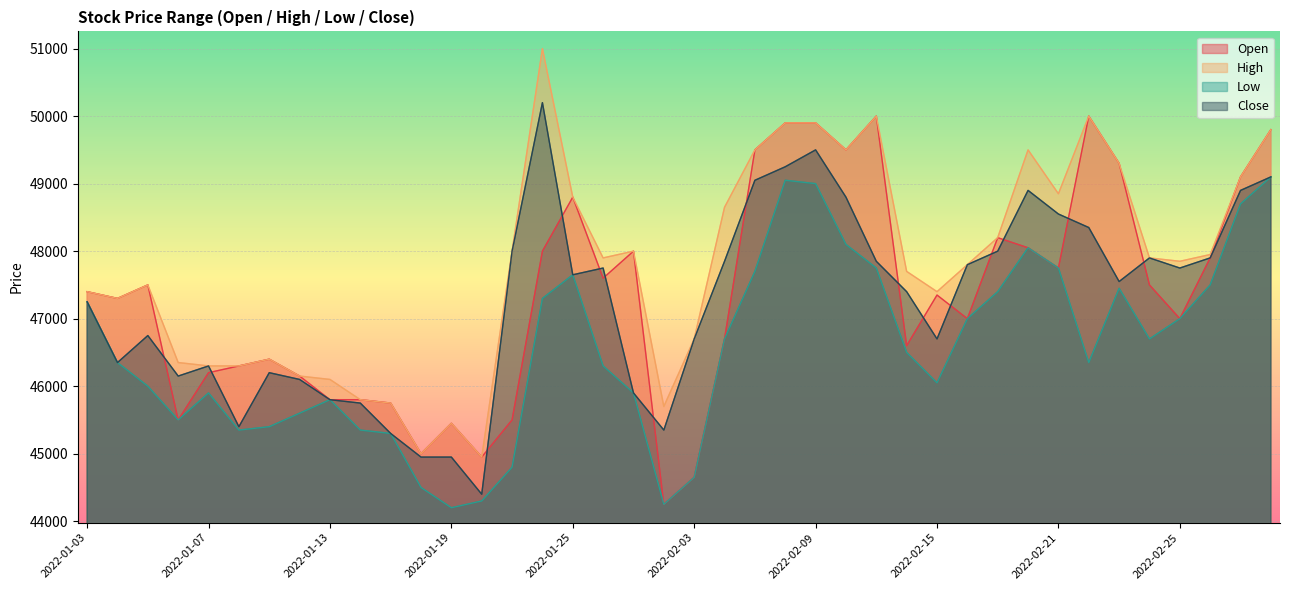

What is the value of the Open point at the 34th from the left?

50000